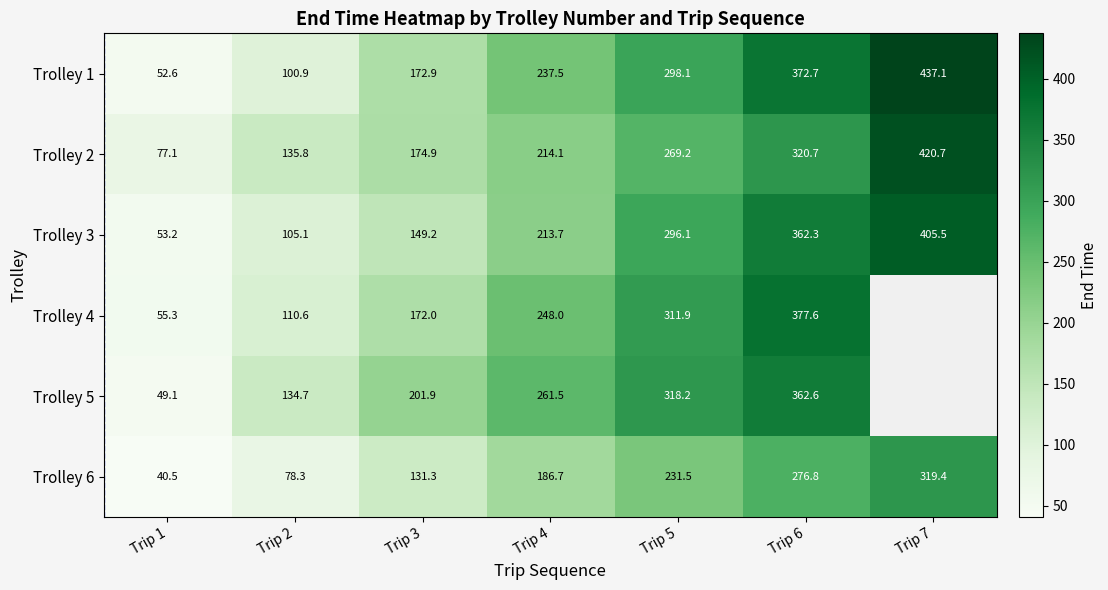

At which label does Trolley 3 reach its peak?

Trip 7